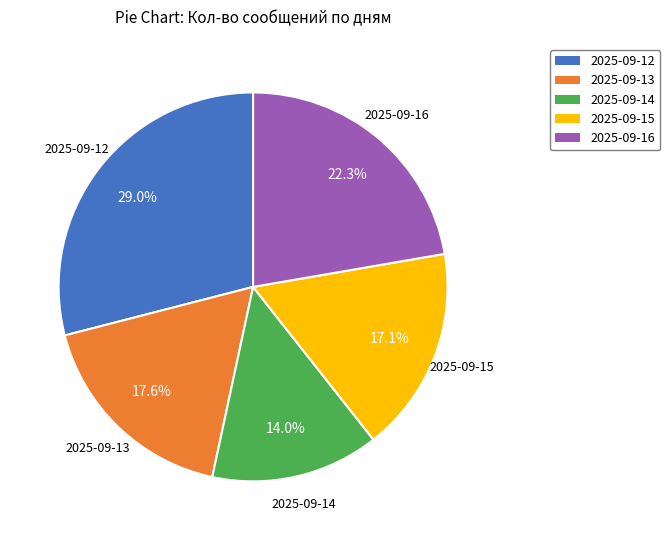

Which slice is the smallest?

2025-09-14